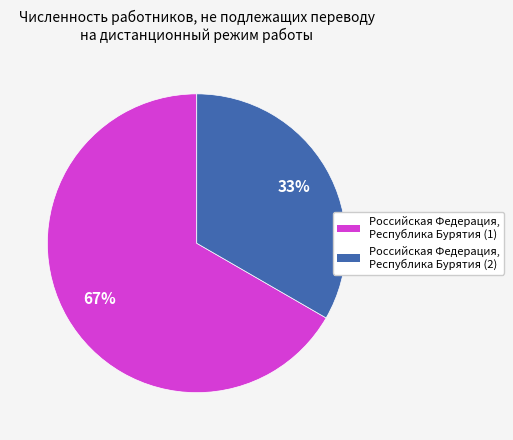

To the nearest percent, what is the combined percentage of Российская Федерация, Республика Бурятия (1) and Российская Федерация, Республика Бурятия (2)?

100%